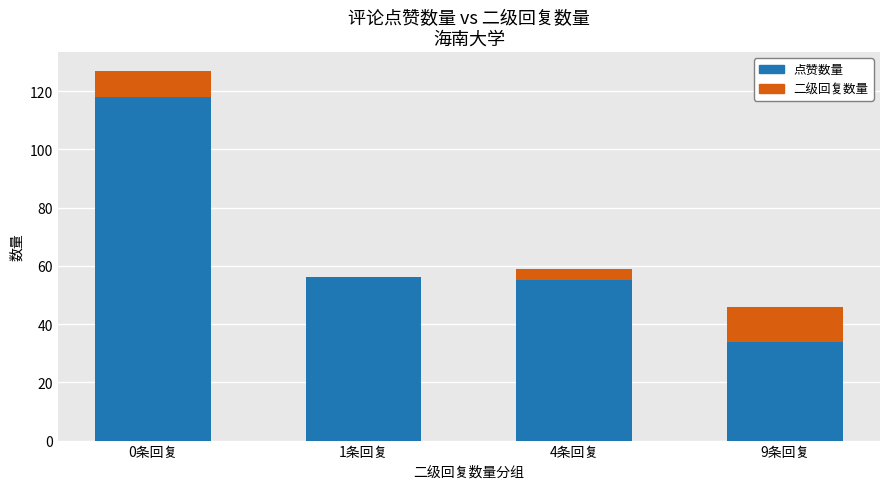

True or false: 点赞数量 has a value of 21 at 9条回复.

False